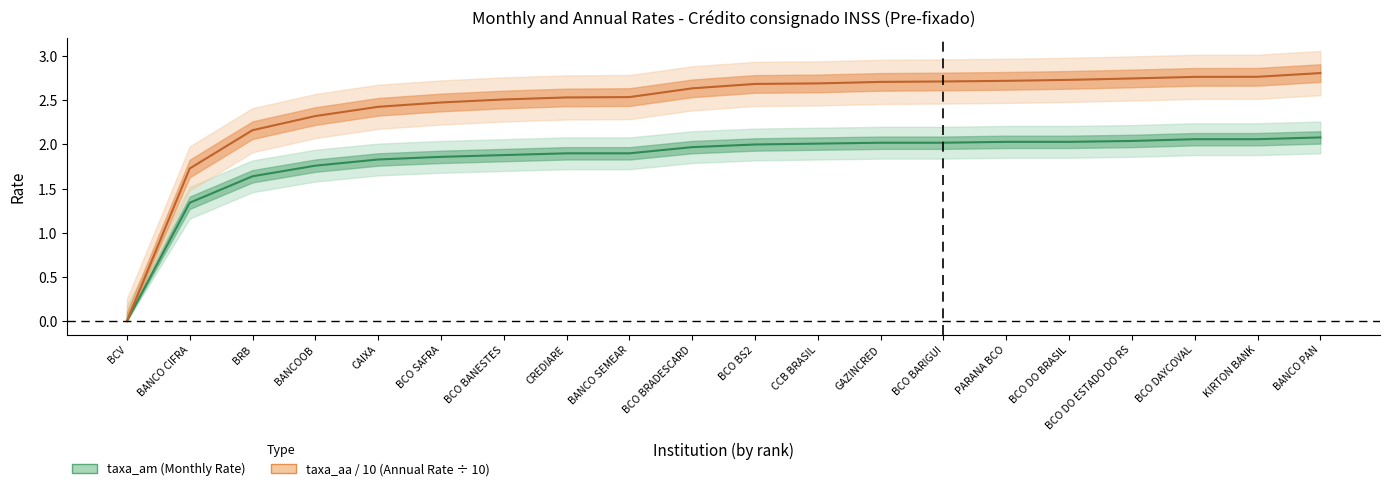

Rank the series at BCO BARIGUI from highest to lowest value.

taxa_aa, taxa_am